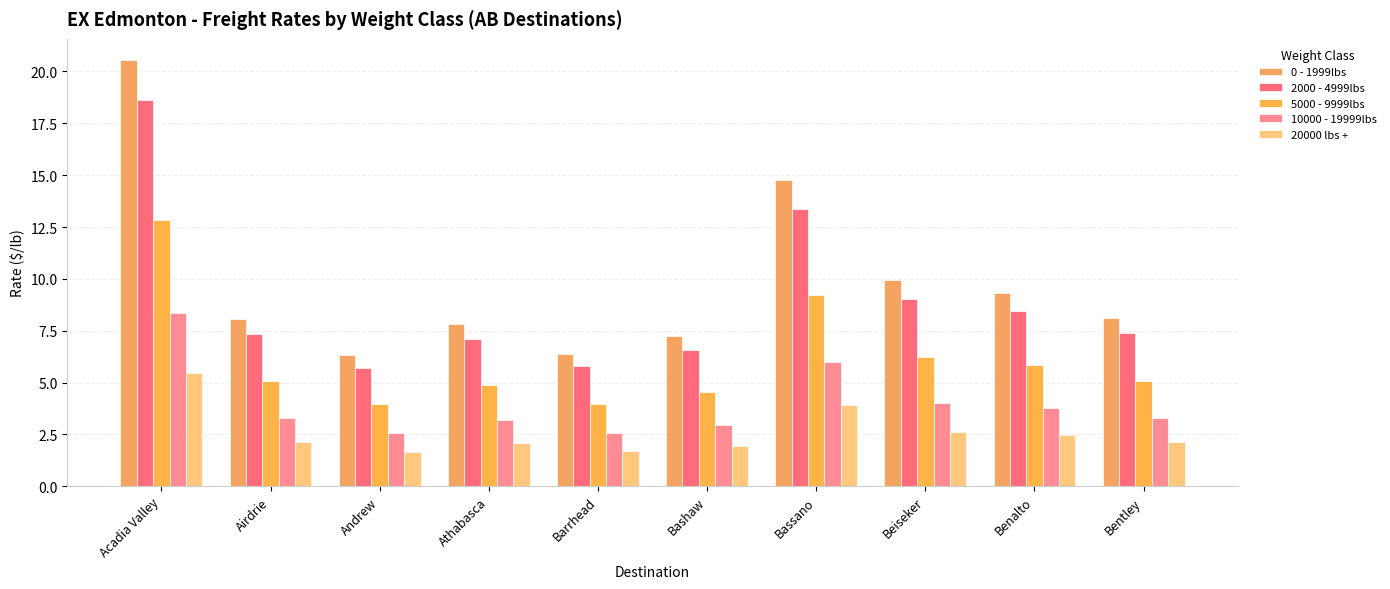

How many bars are there in each group?

5